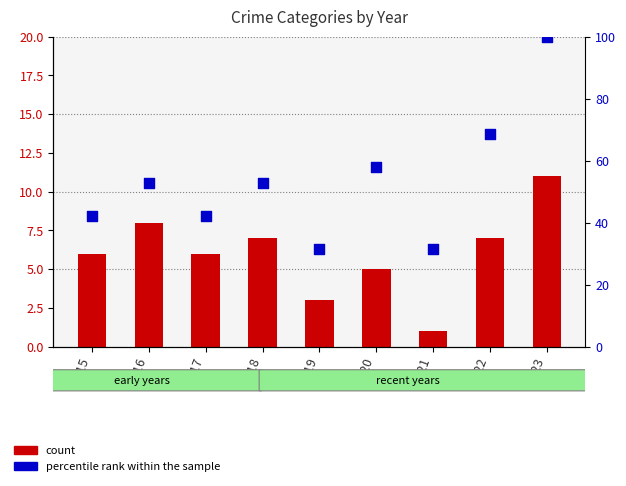

At how many categories does at least one series exceed 30?

9